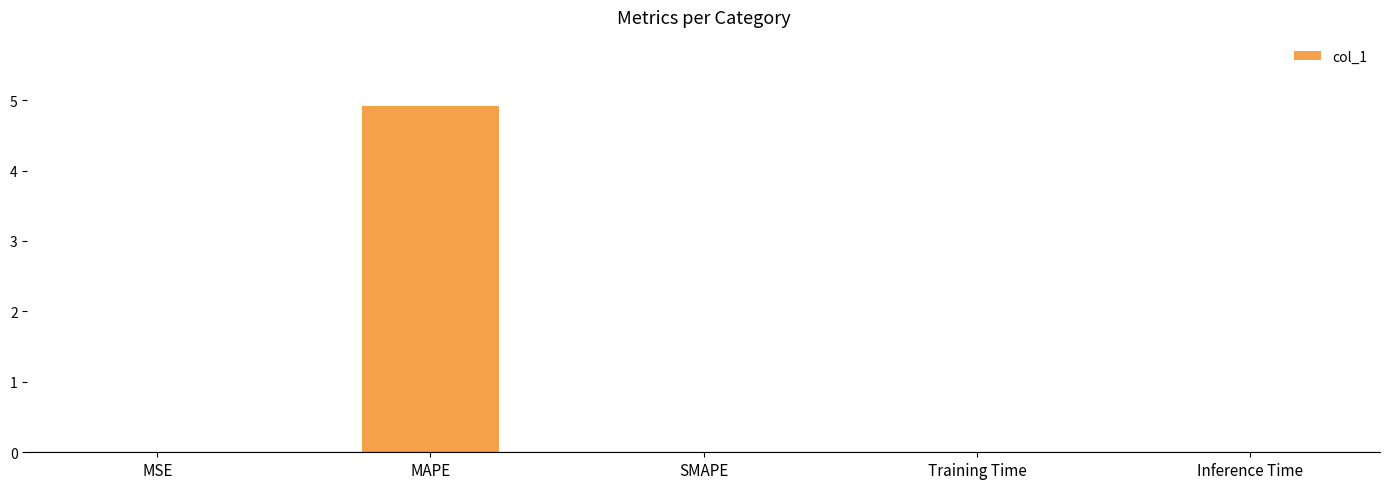

What is the sum of all values?

4.9